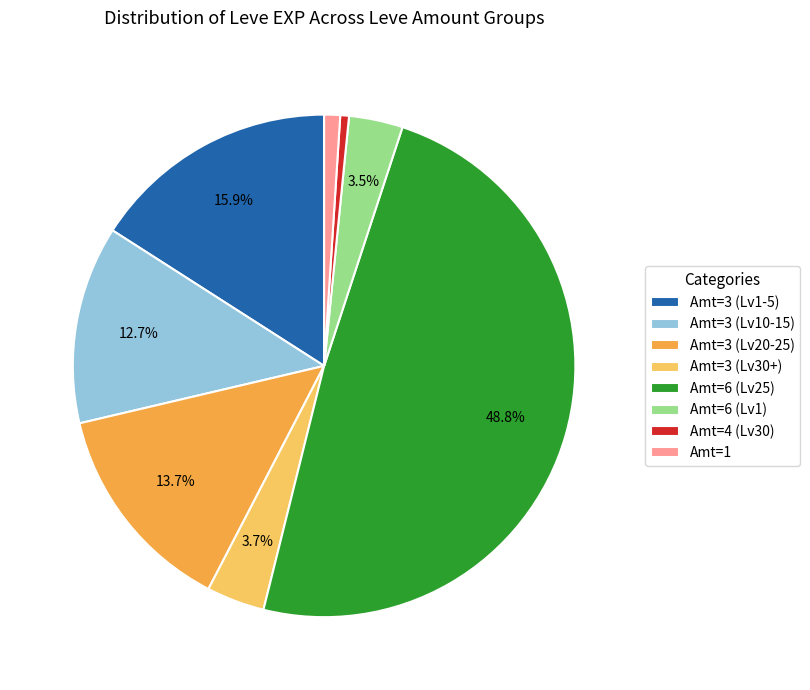

Between Amt=1 and Amt=3 (Lv30+), which is larger?

Amt=3 (Lv30+)